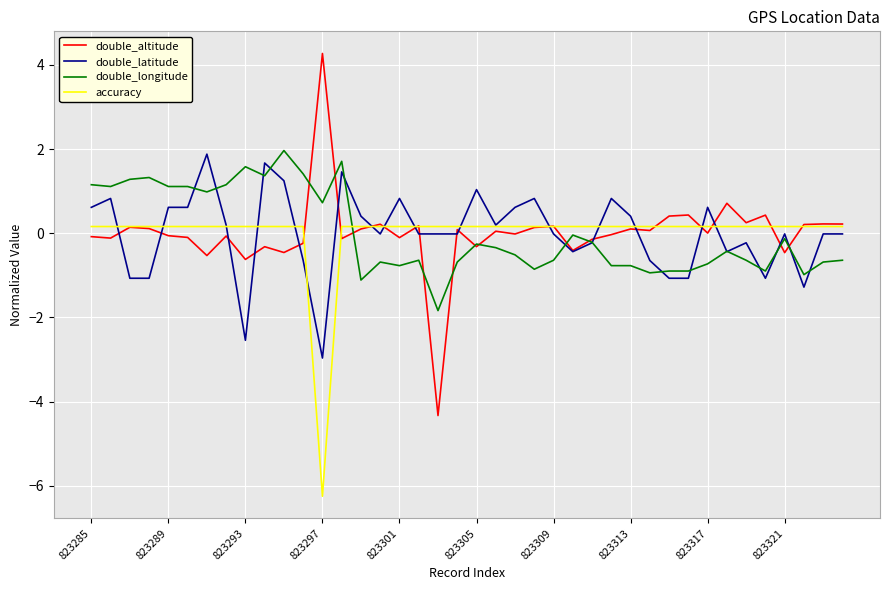

What is the minimum value for double_longitude?

-1.8